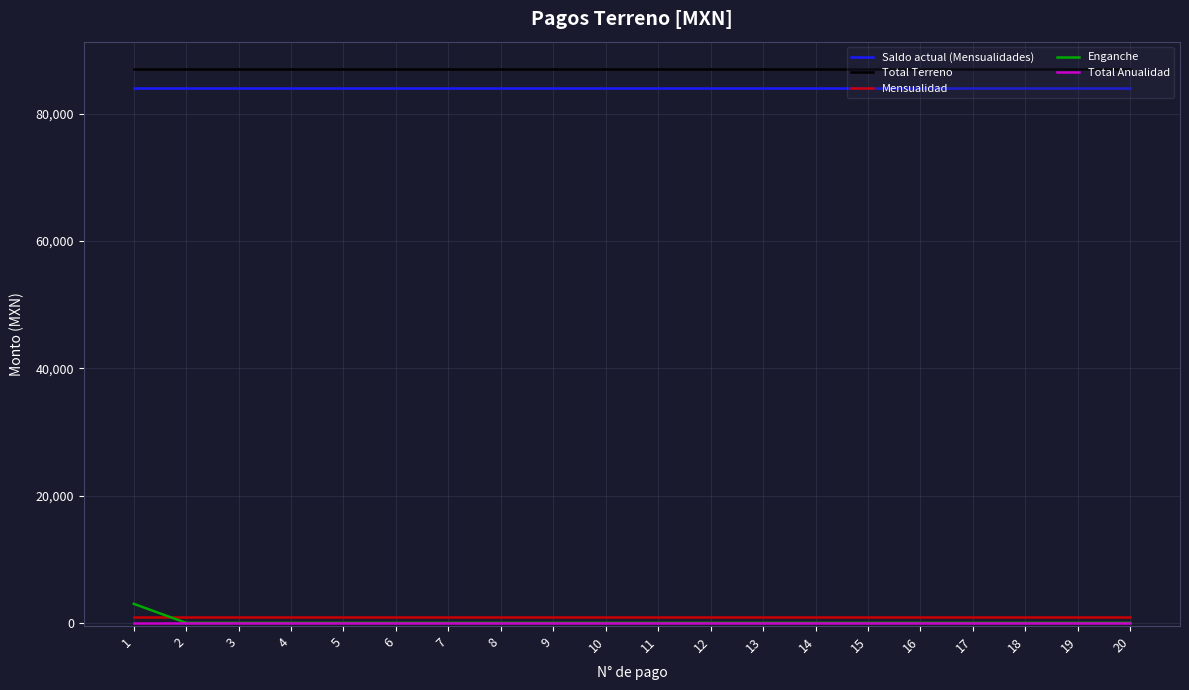

What value does the Total Terreno series have at 14?

87000